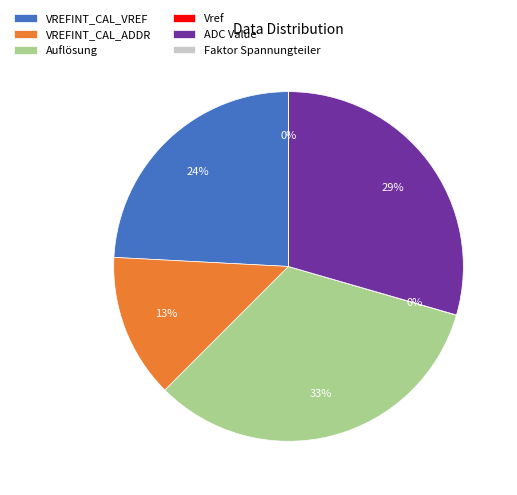

Do Auflösung and VREFINT_CAL_ADDR together represent more than half of the pie?

No